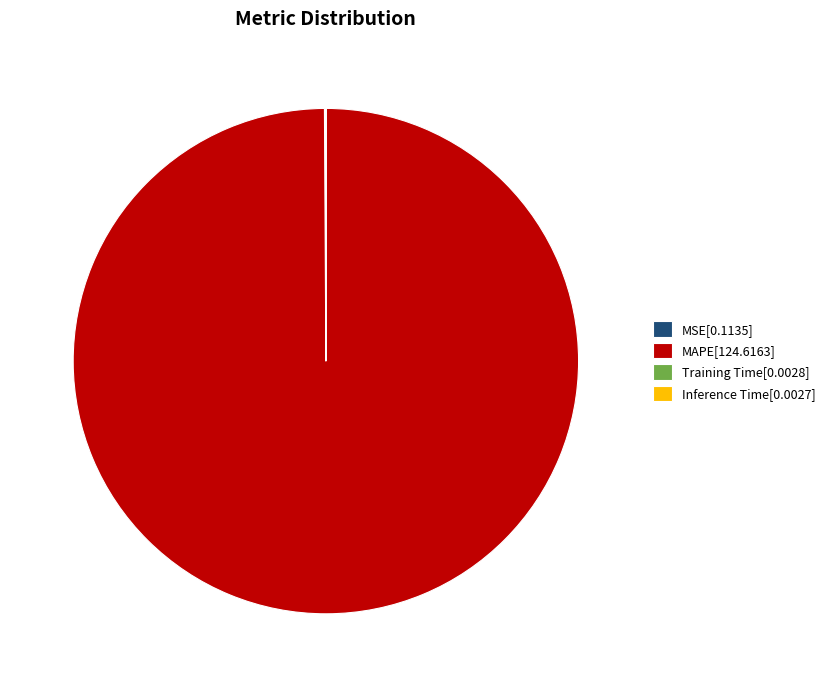

What is the majority slice?

MAPE